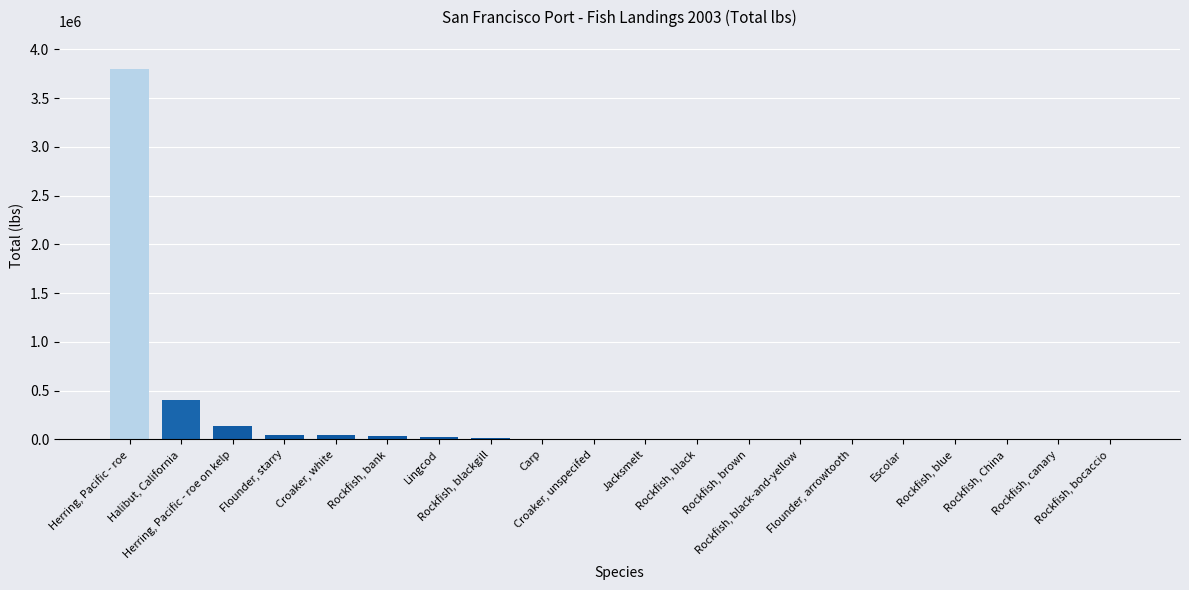

What is the maximum value shown in the chart?

3802826